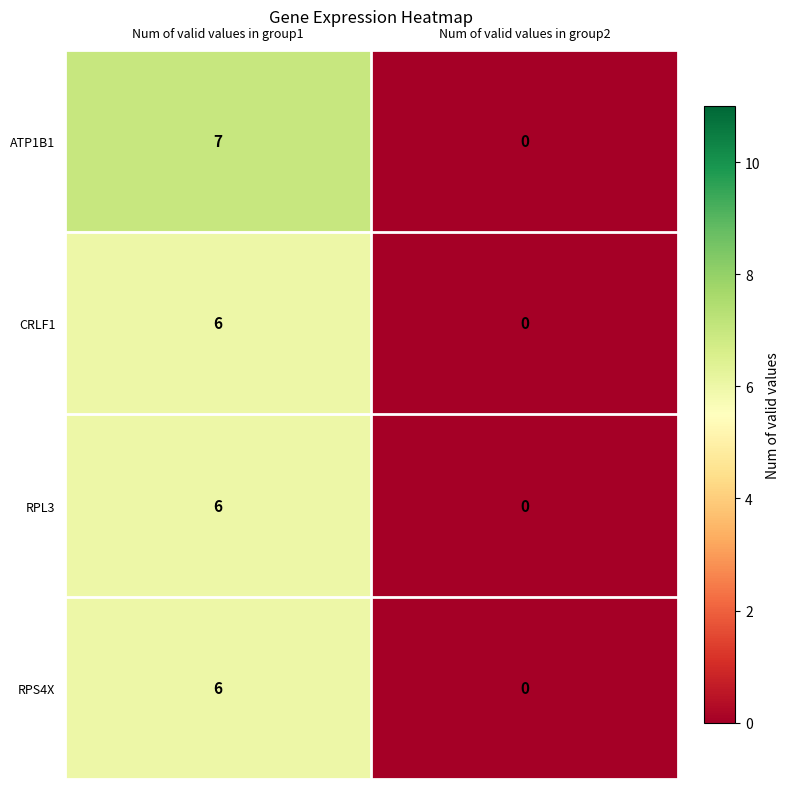

Reading right to left, transcribe all the data shown in this chart.

ATP1B1: 0	7
CRLF1: 0	6
RPL3: 0	6
RPS4X: 0	6